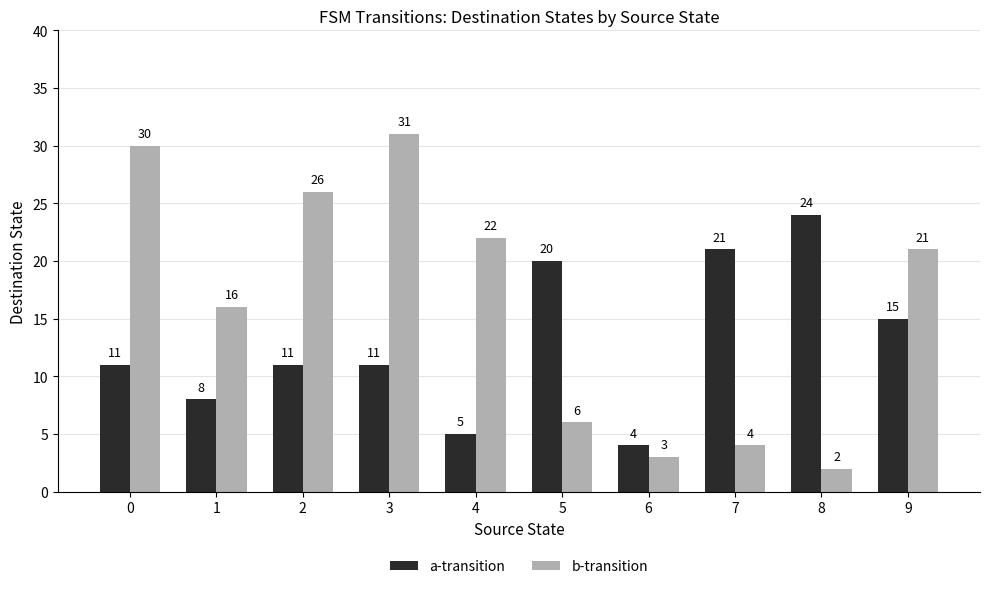

True or false: b-transition has a value of 9 at 2.

False